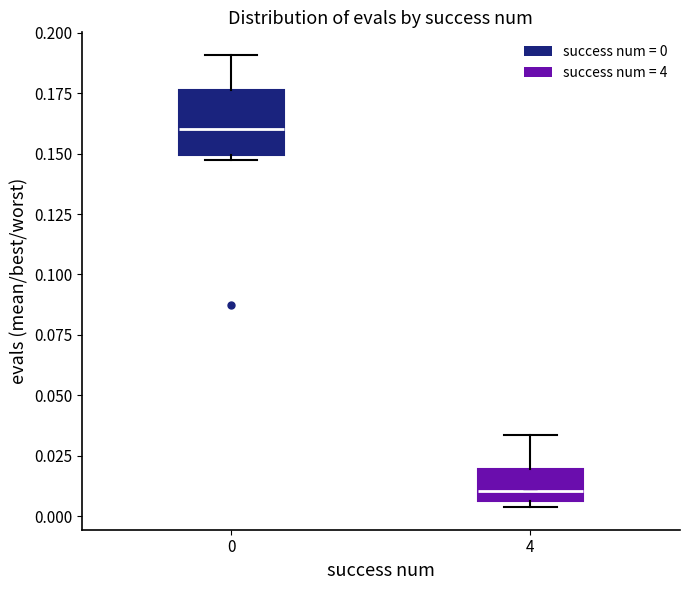

Reading left to right, transcribe this box plot: for each box, give where its median line is, the range the box spans, and where its two whiskers end, as read against the y-axis. The values are not printed on the chart, so give them approximately, as read against the axis.

0: median 0.160, box 0.150 to 0.175, whiskers 0.145 to 0.190
4: median 0.010, box 0.005 to 0.020, whiskers 0.005 (just below the box's lower edge) to 0.035